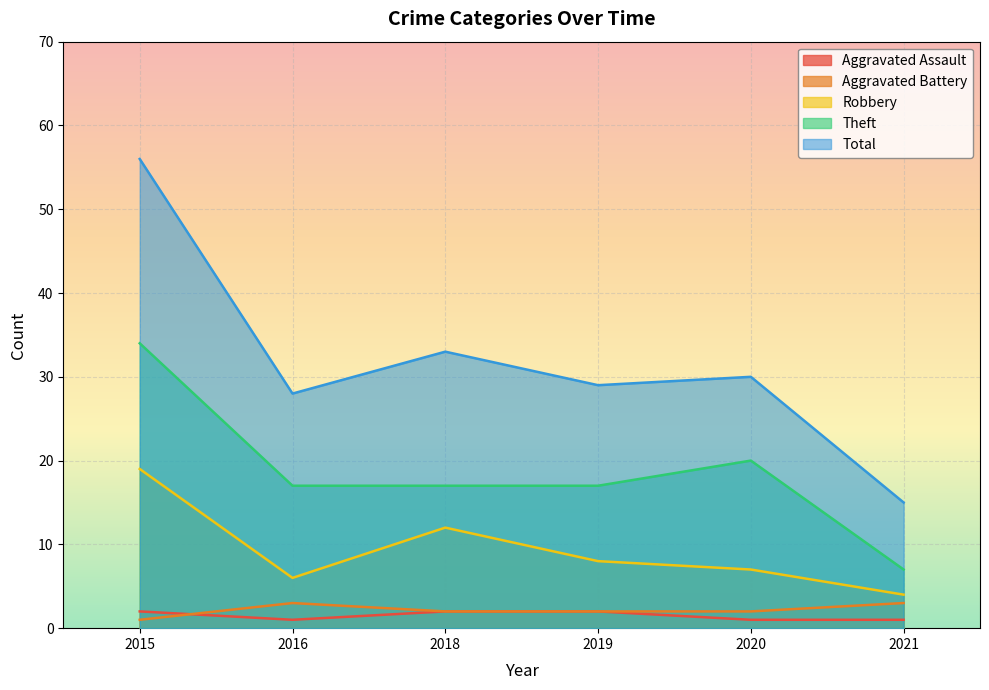

Which series has the largest total across all categories?

Total